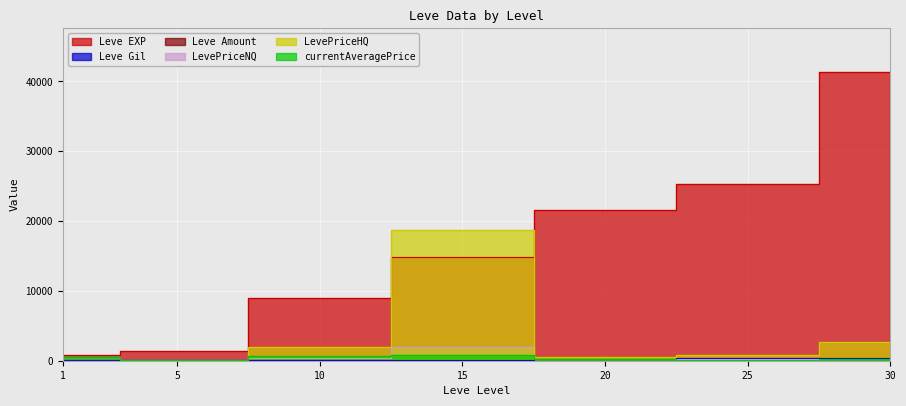

What is the total value across all series at 30?

44941